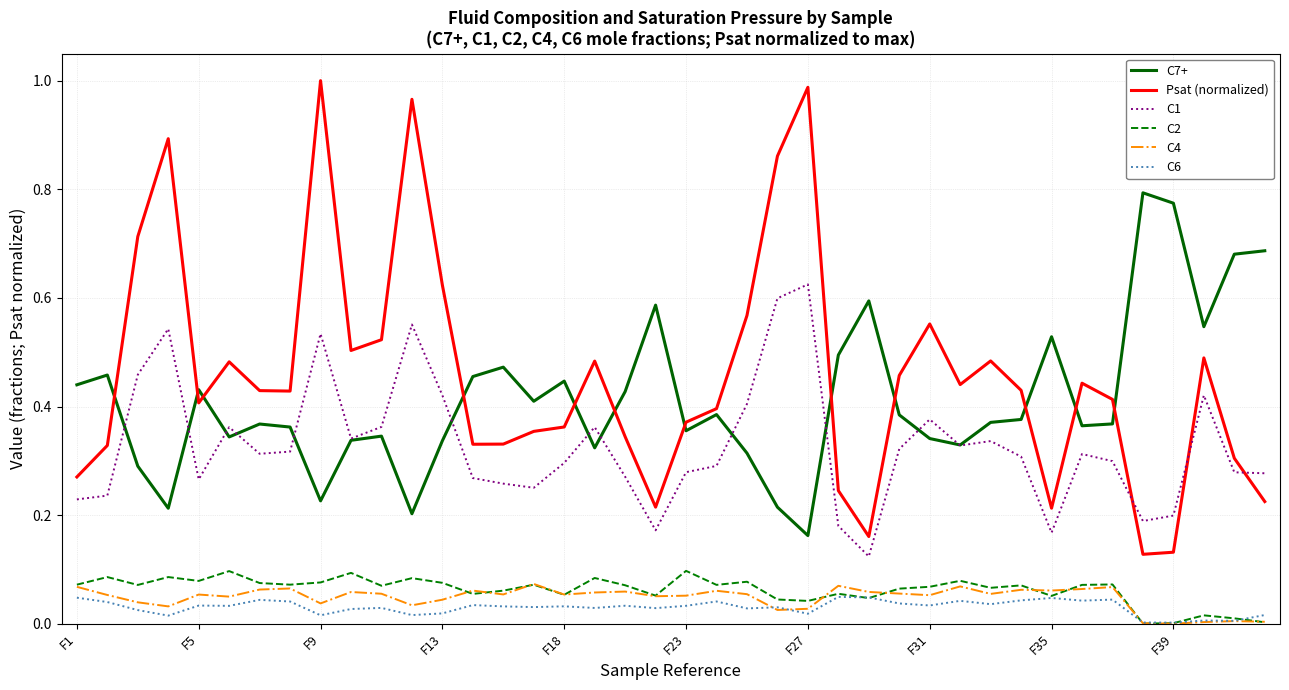

Which series has the largest range (max minus min)?

Psat (normalized)